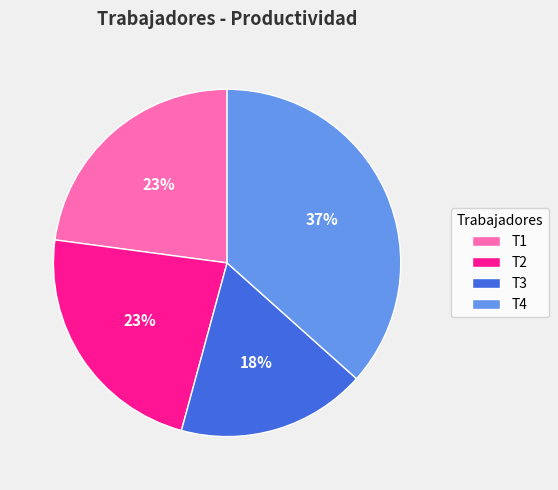

Combined, do T1 and T4 account for over 50%?

Yes